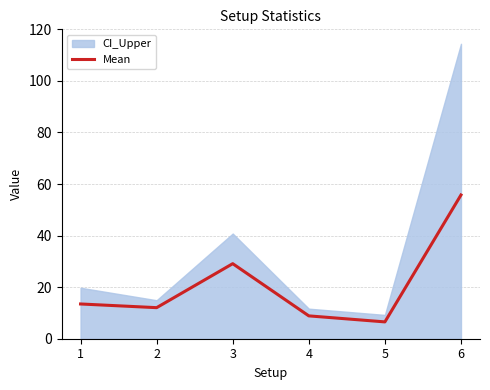

Rank the categories by value from lowest to highest.

5, 4, 2, 1, 3, 6